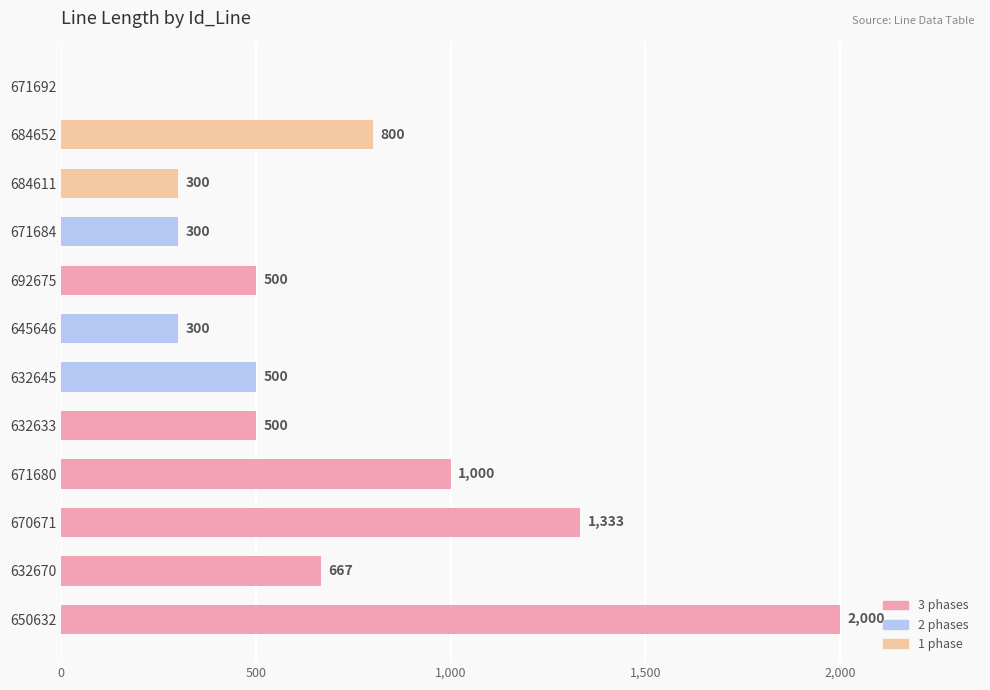

Does the chart contain stacked bars?

No